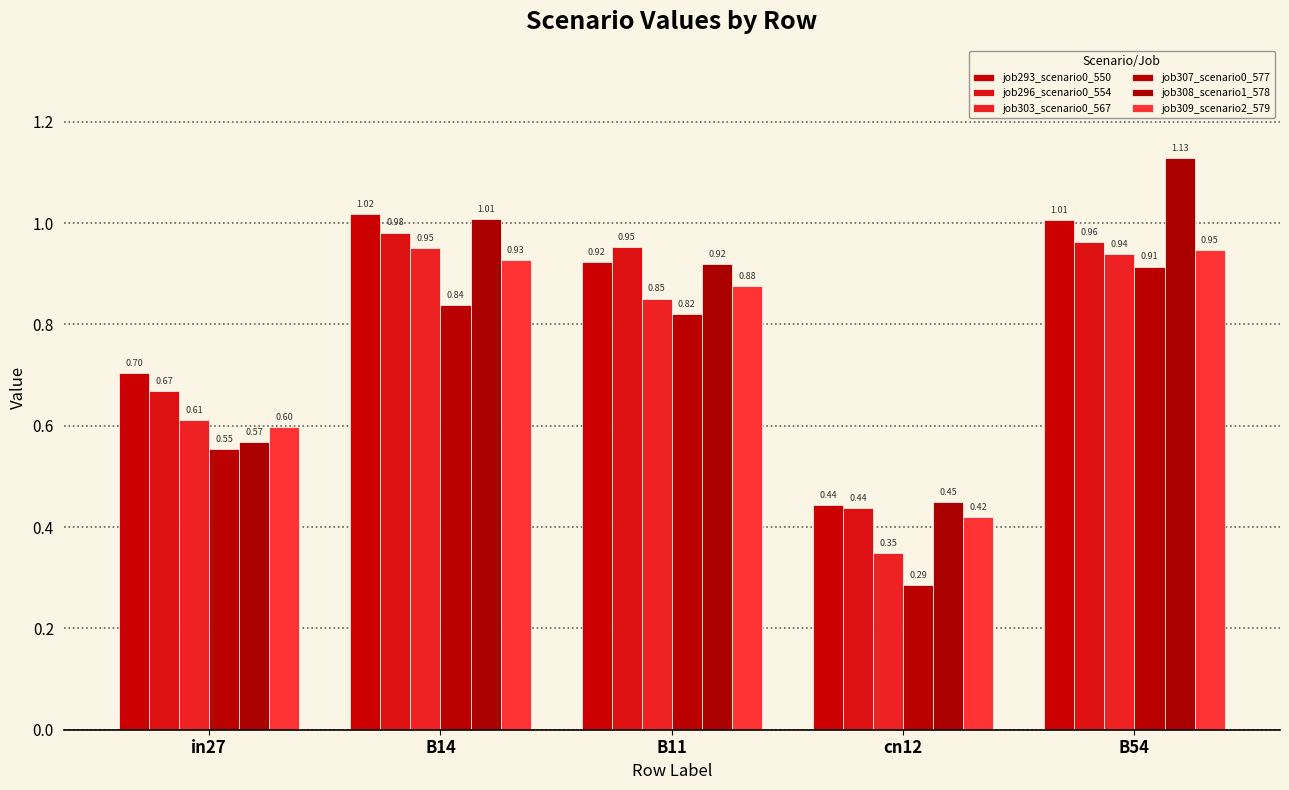

Where is job309_scenario2_579 nearest to the value 0?

cn12